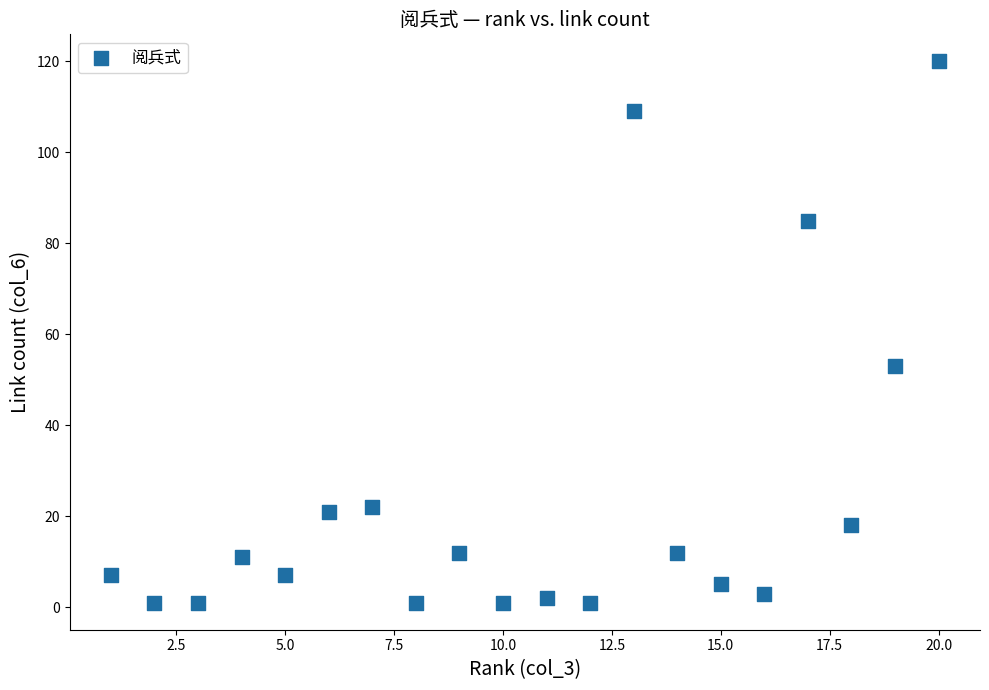

What Y value in the scatter plot is closest to 60?

53